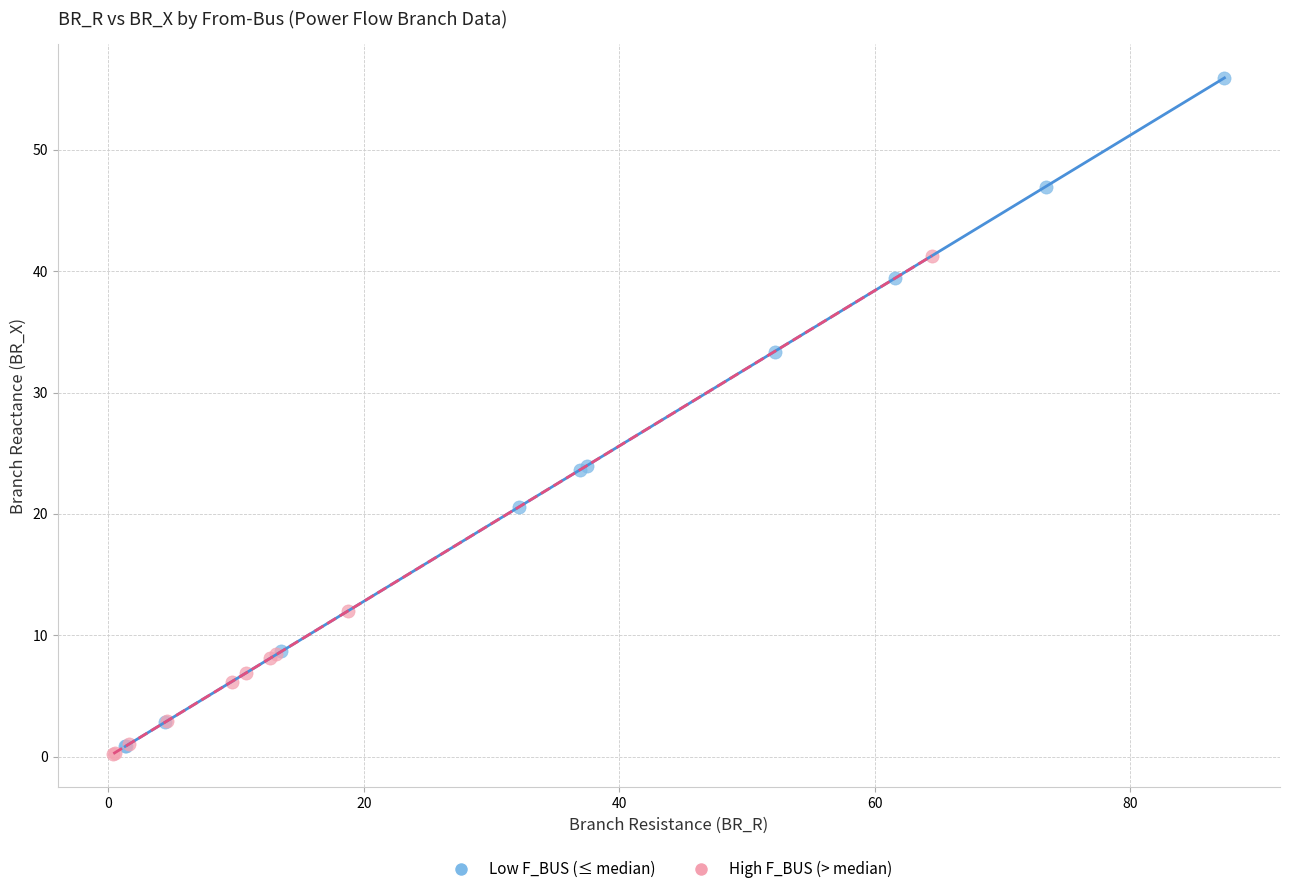

Which series reaches the maximum Y coordinate?

Low F_BUS (≤ median)